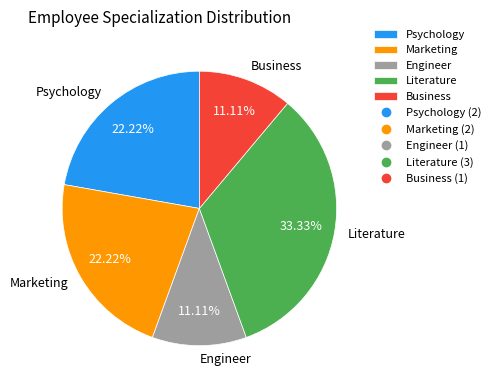

Do Business and Psychology together represent more than half of the pie?

No